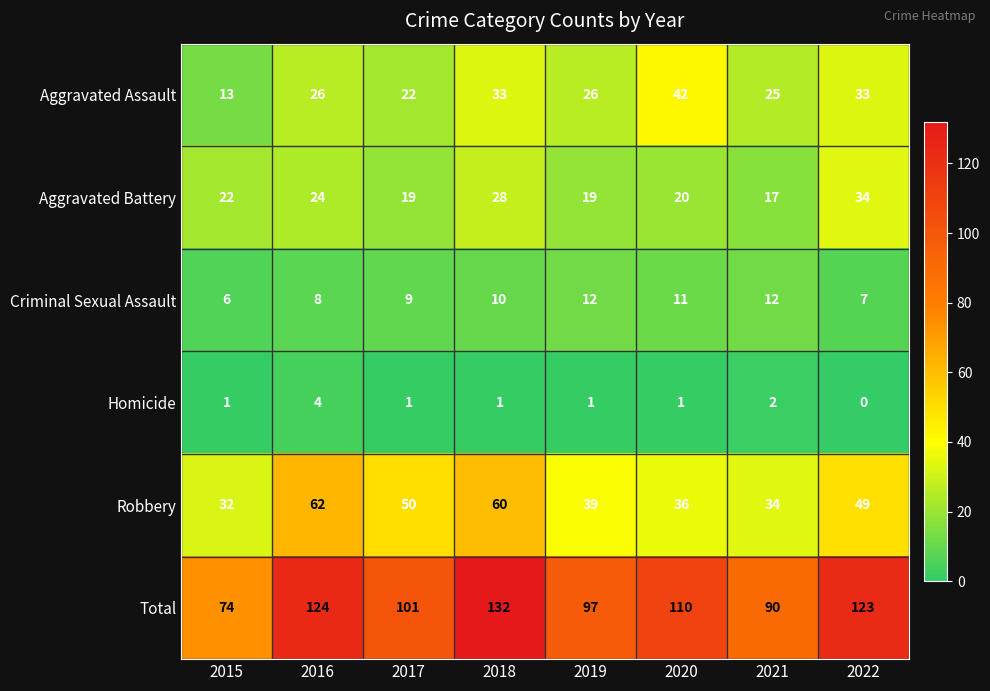

Count the number of categories in the chart.

8